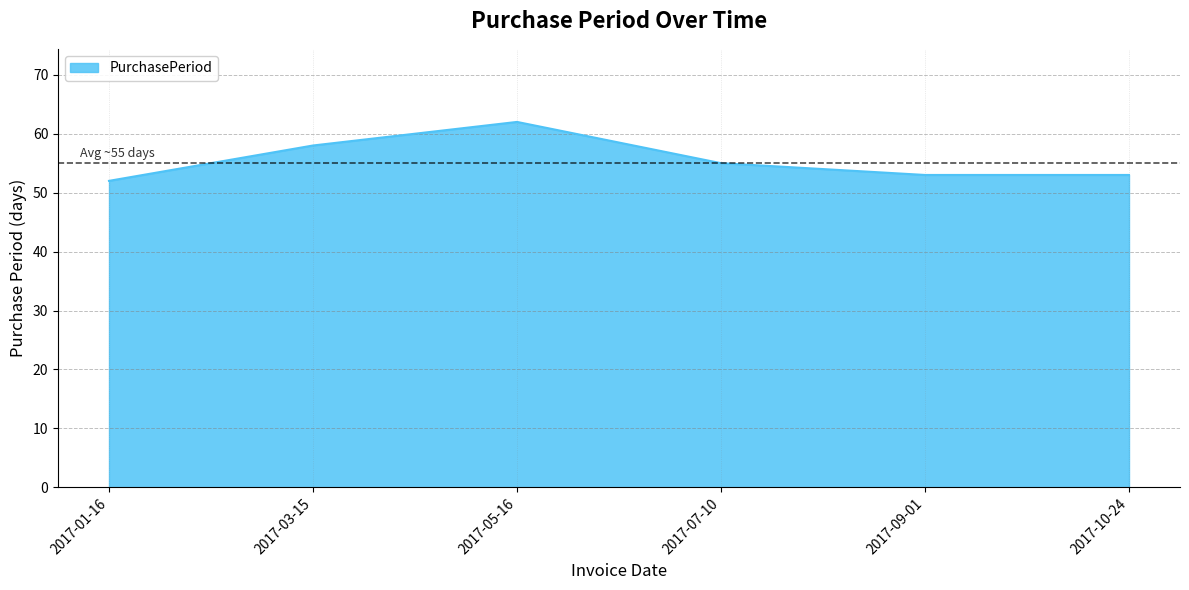

What position from the left is 2017-03-15?

2